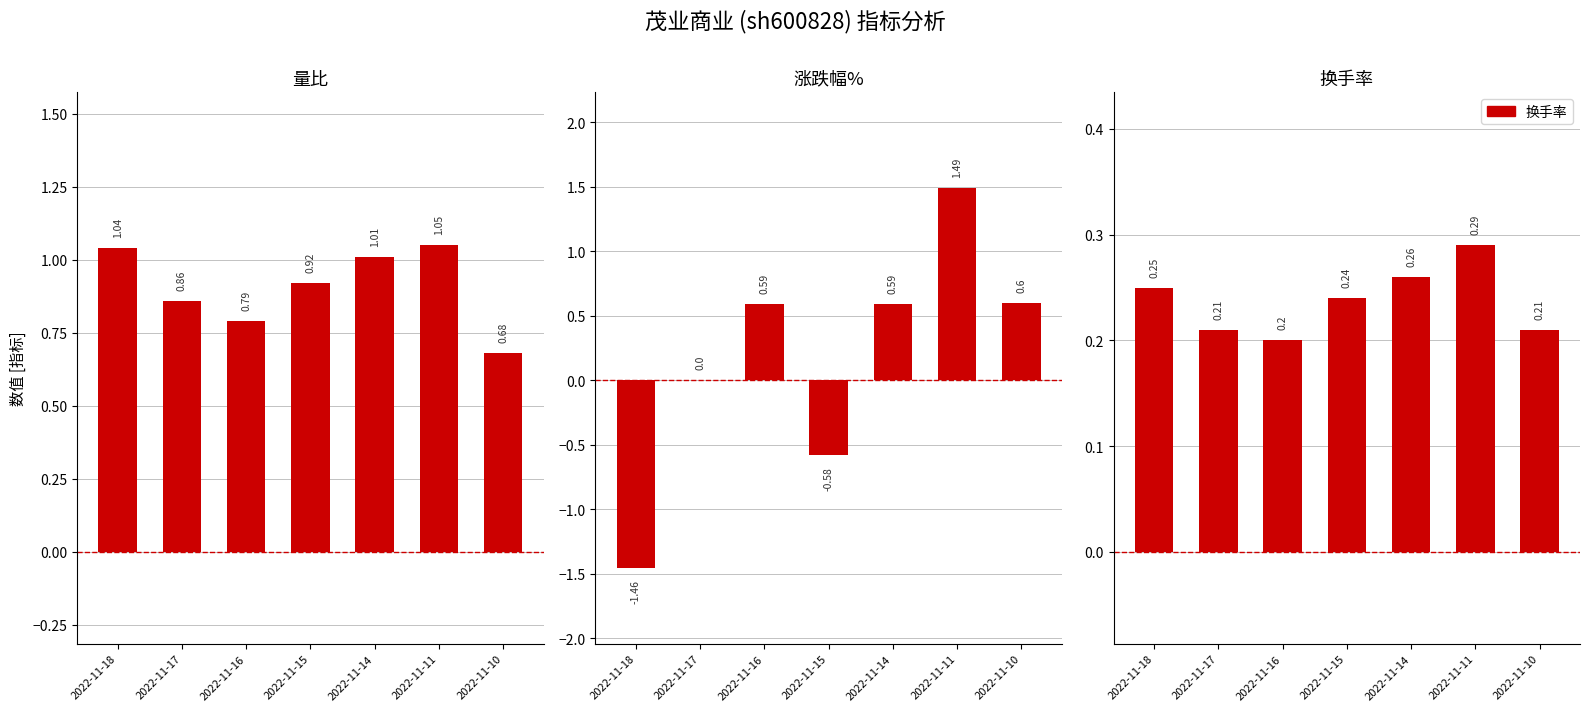

Reading left to right, extract all data points from this chart.

量比: 2022-11-18=1.0	2022-11-17=0.9	2022-11-16=0.8	2022-11-15=0.9	2022-11-14=1.0	2022-11-11=1.1	2022-11-10=0.7
涨跌幅%: 2022-11-18=-1.5	2022-11-17=0.0	2022-11-16=0.6	2022-11-15=-0.6	2022-11-14=0.6	2022-11-11=1.5	2022-11-10=0.6
换手率: 2022-11-18=0.2	2022-11-17=0.2	2022-11-16=0.2	2022-11-15=0.2	2022-11-14=0.3	2022-11-11=0.3	2022-11-10=0.2